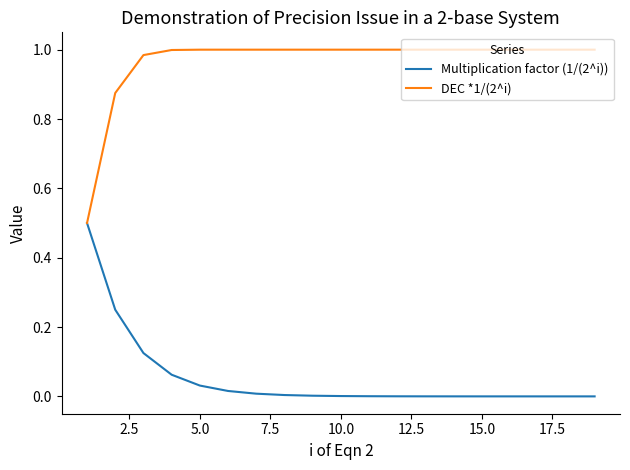

What is the highest value of the Multiplication factor (1/(2^i)) series?

0.5